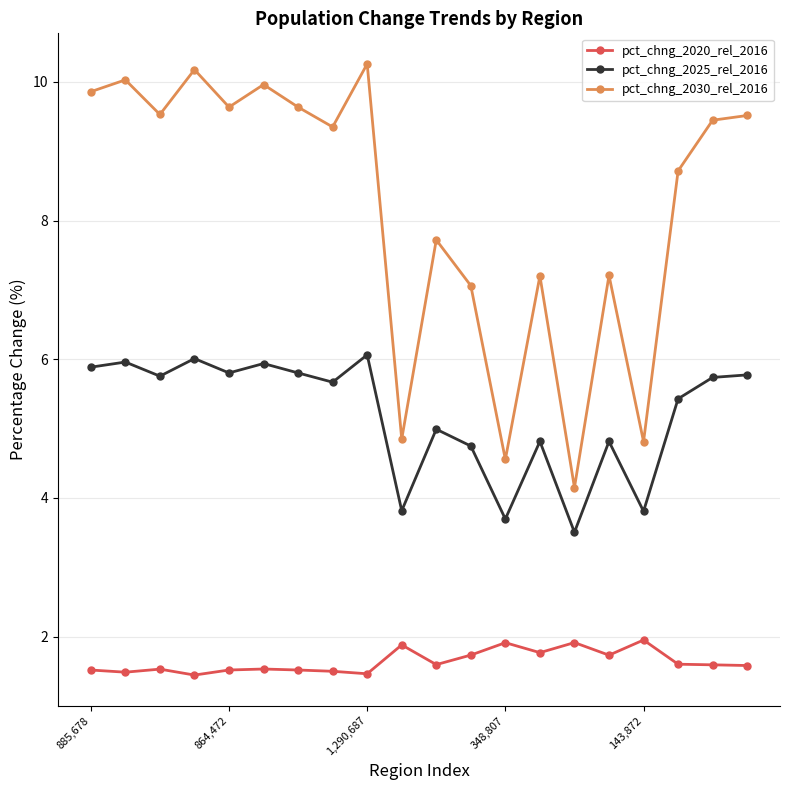

What is the sum of all pct_chng_2025_rel_2016 values?

104.0